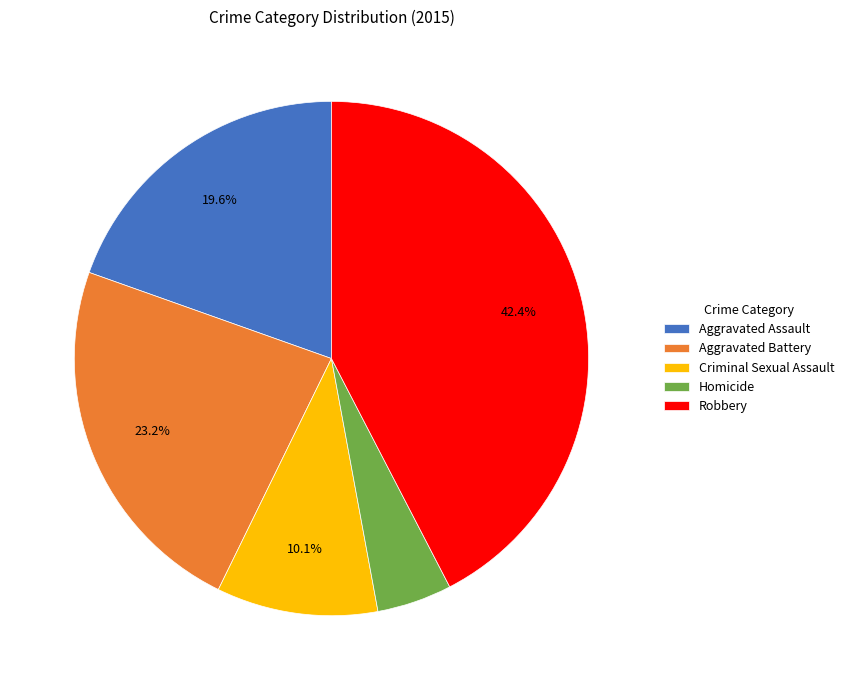

Does any single category account for the majority?

No